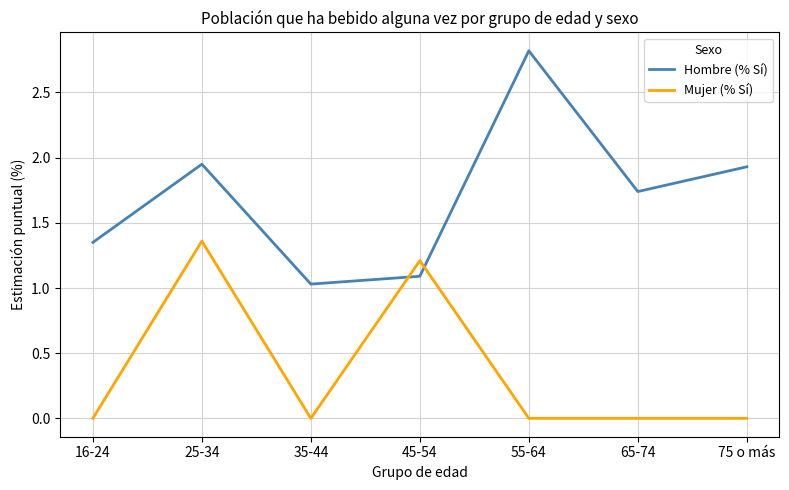

Does the chart have visible grid lines?

Yes